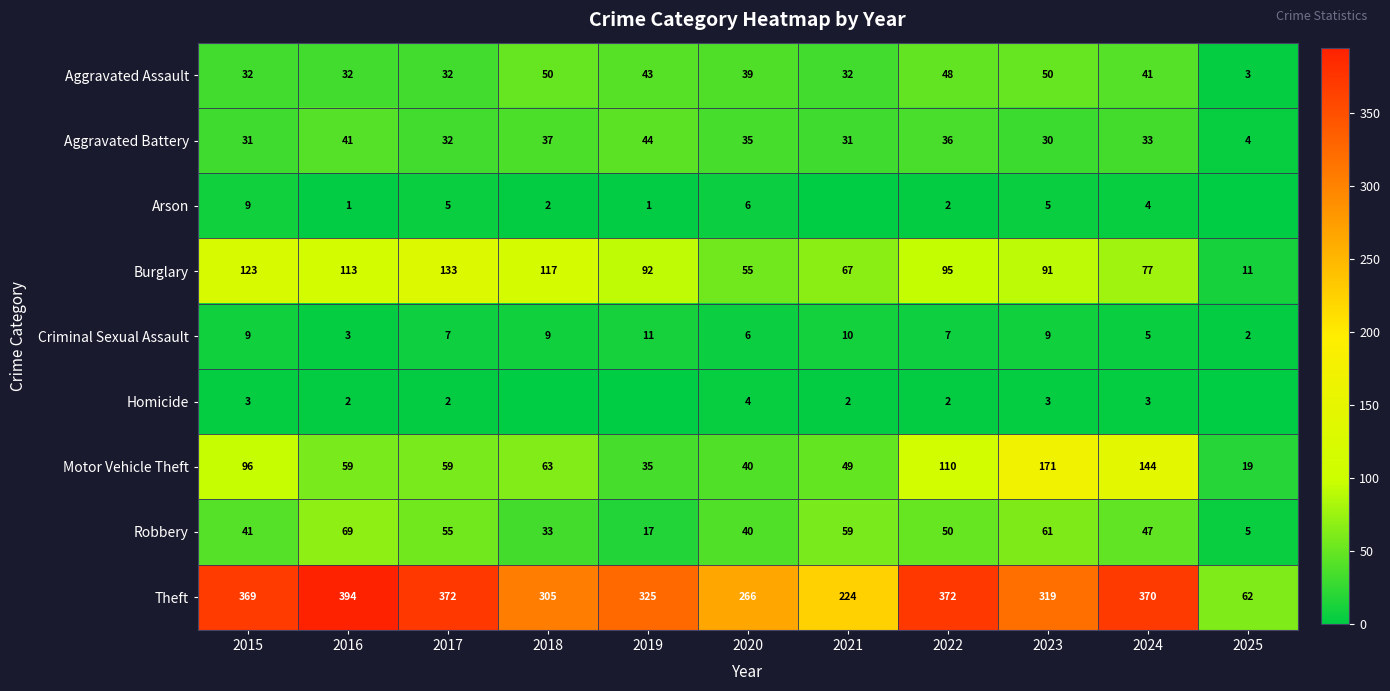

What is the difference between the second highest and second lowest values in the Motor Vehicle Theft series?

109